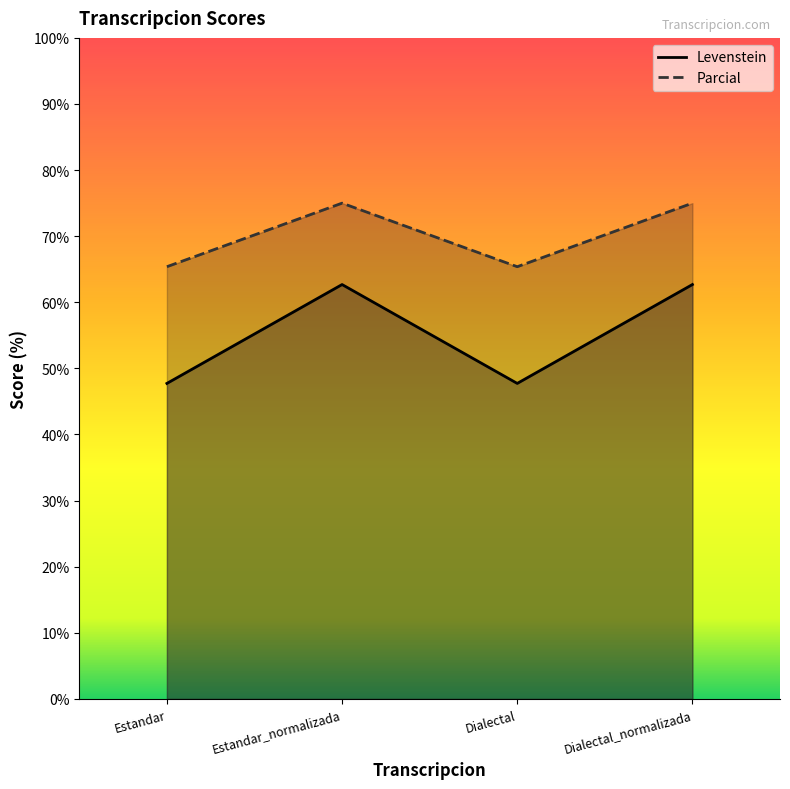

How many values in the Levenstein series are below 62?

2